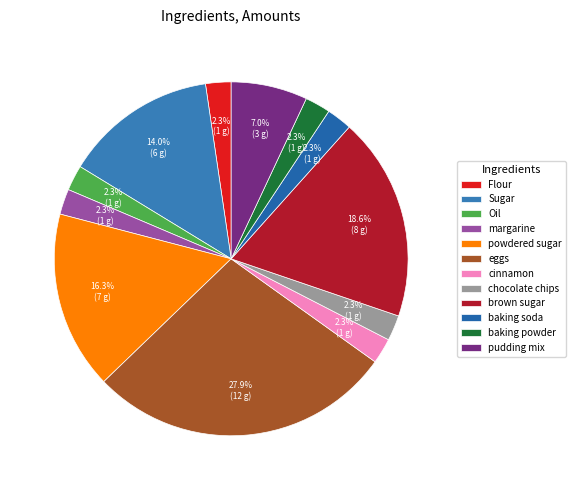

What percentage is NOT represented by powdered sugar?

83.7%